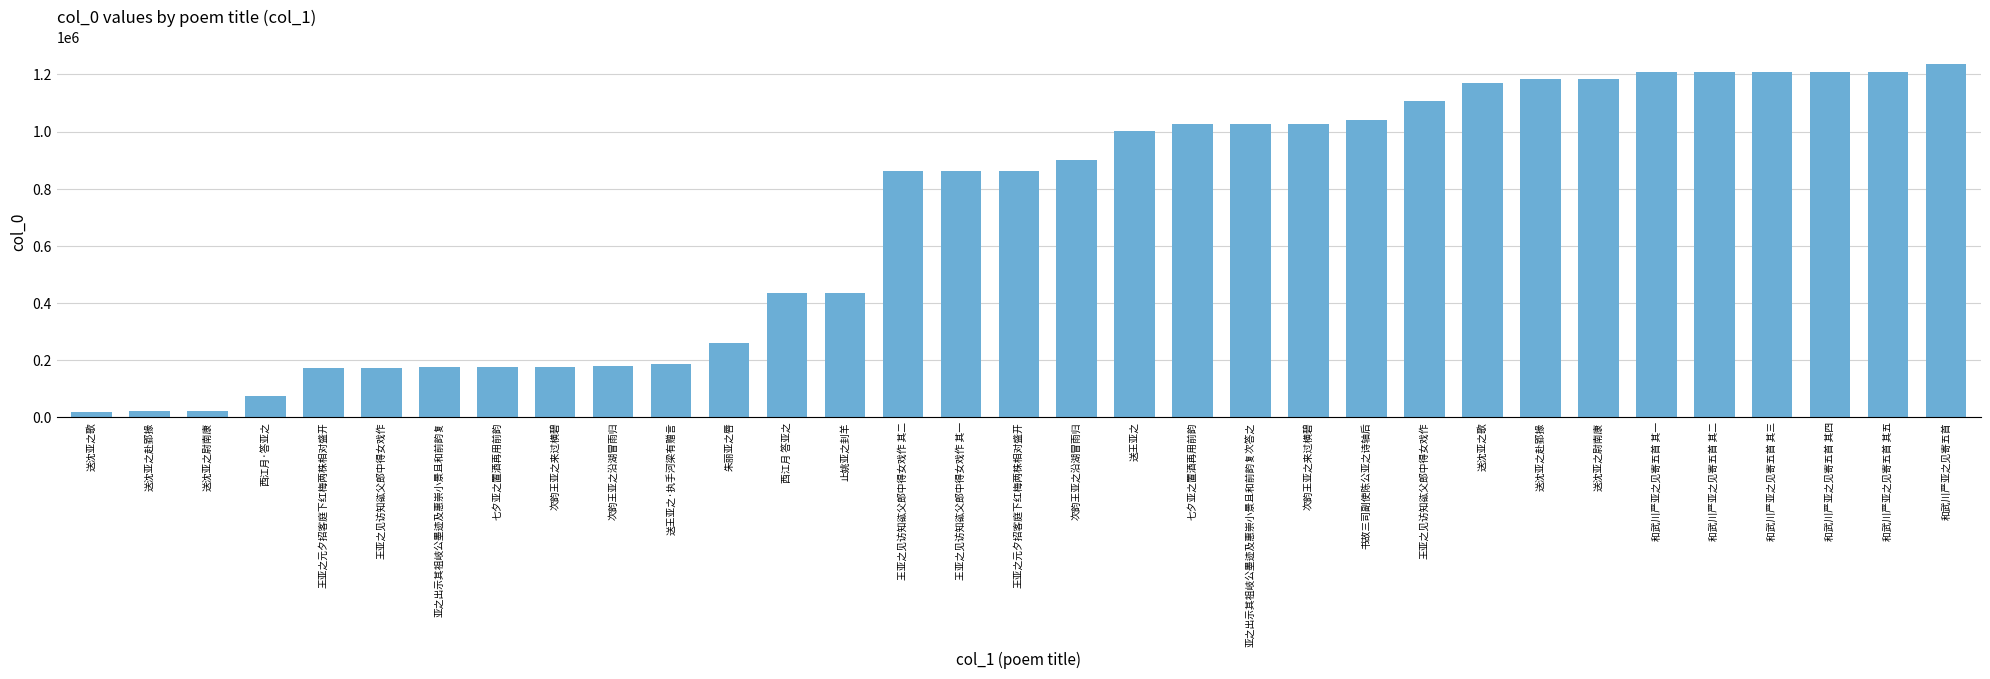

Count the number of categories in the chart.

33